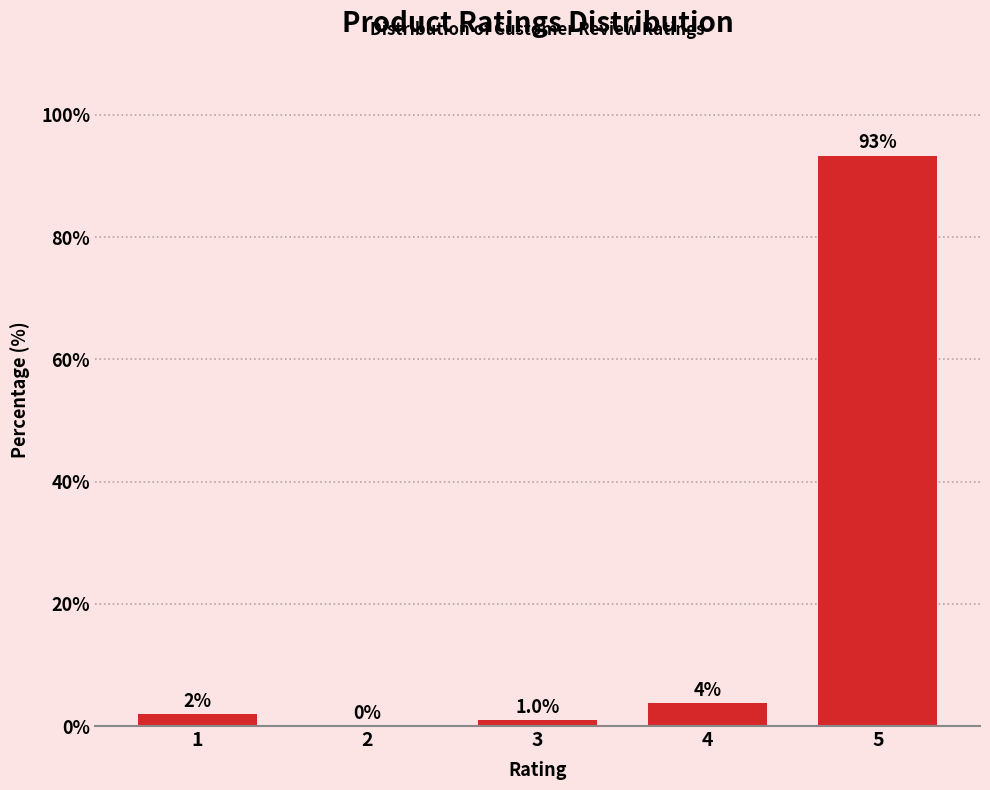

Reading left to right, what are all the values shown in this chart?

1=1.9	2=0.0	3=1.0	4=3.8	5=93.3